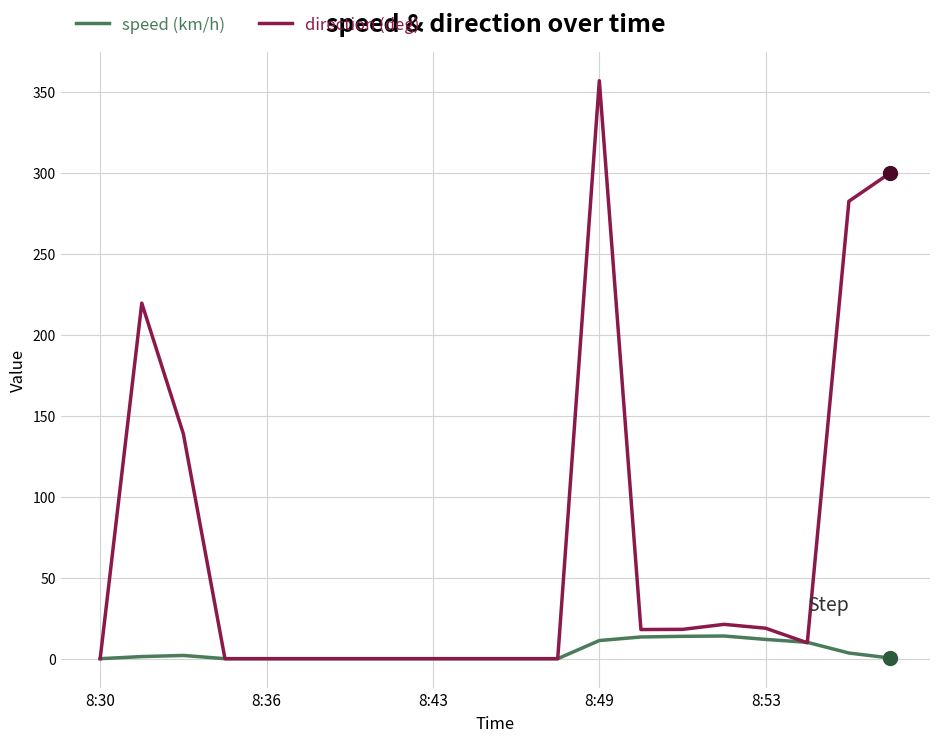

What is the average value of the speed (km/h) series?

4.1